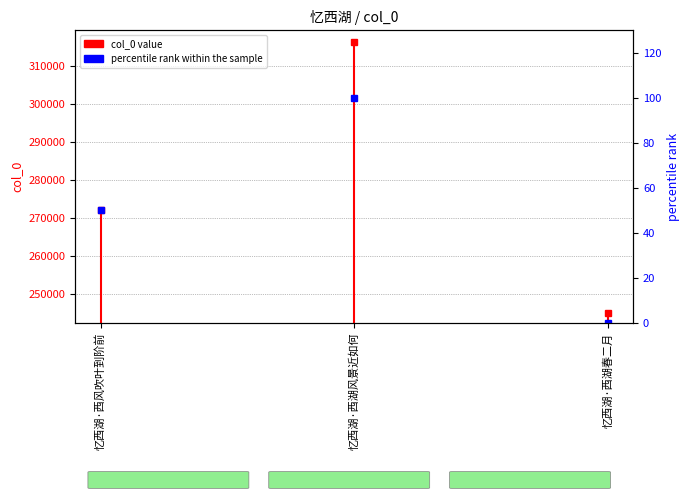

Rank the categories by value from lowest to highest.

忆西湖·西湖春二月, 忆西湖·西风吹叶到阶前, 忆西湖·西湖风景近如何